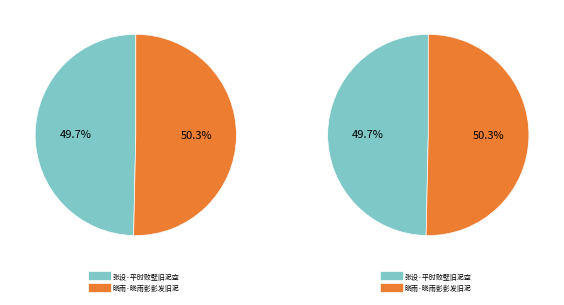

Is there any slice that represents more than half of the pie?

Yes